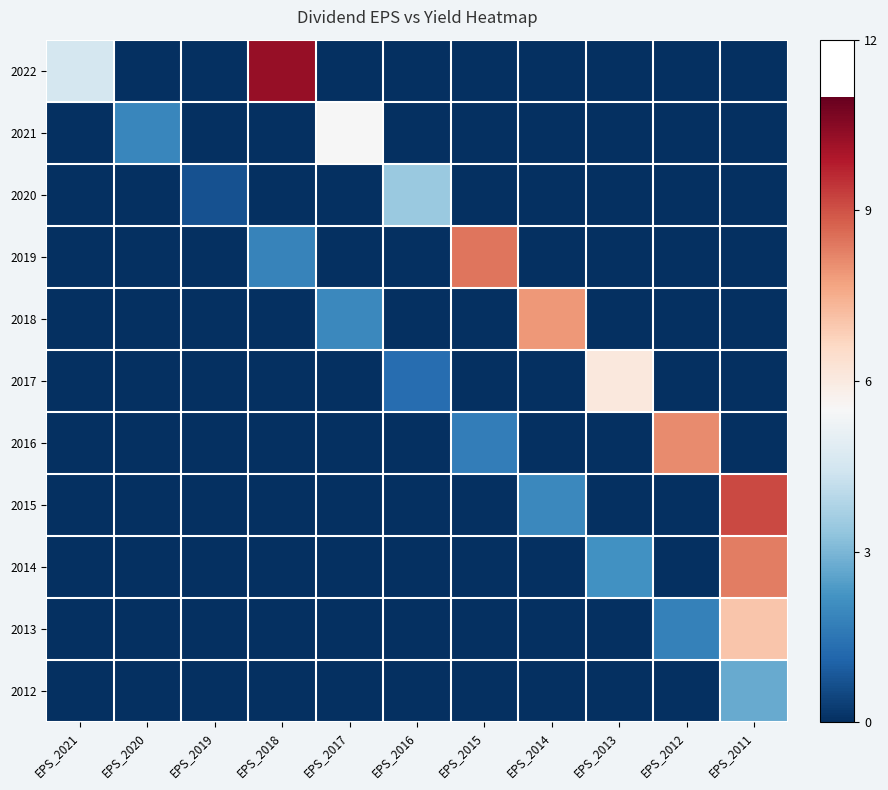

Count the number of categories in the chart.

11